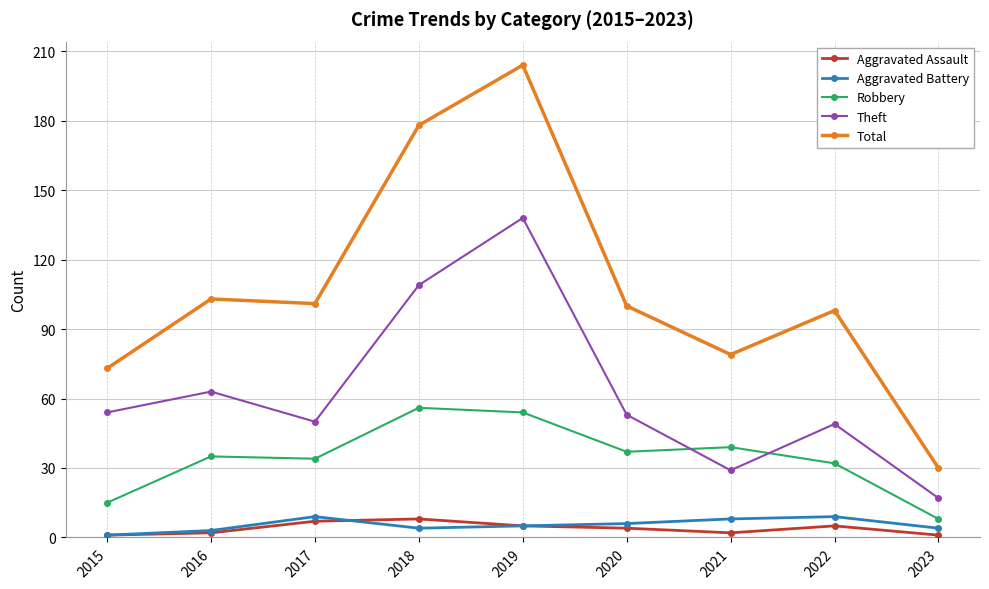

True or false: Total has a value of 49 at 2016.

False